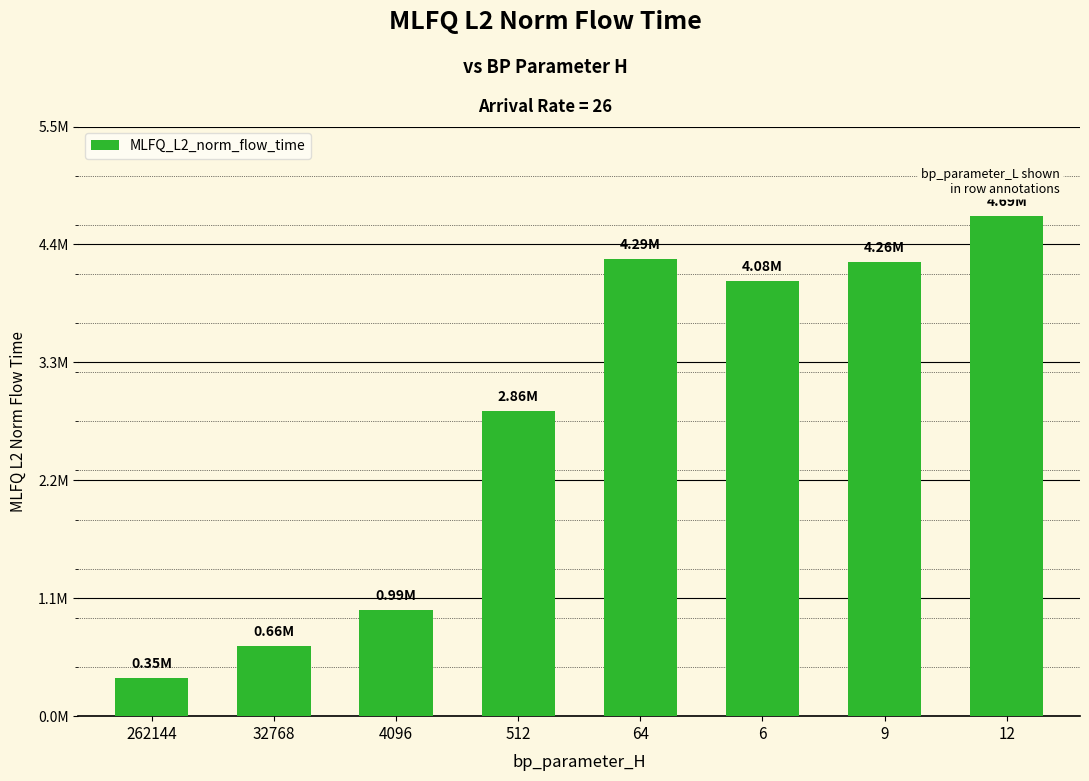

What is the change in value from 4096 to 512?

+1870702.2